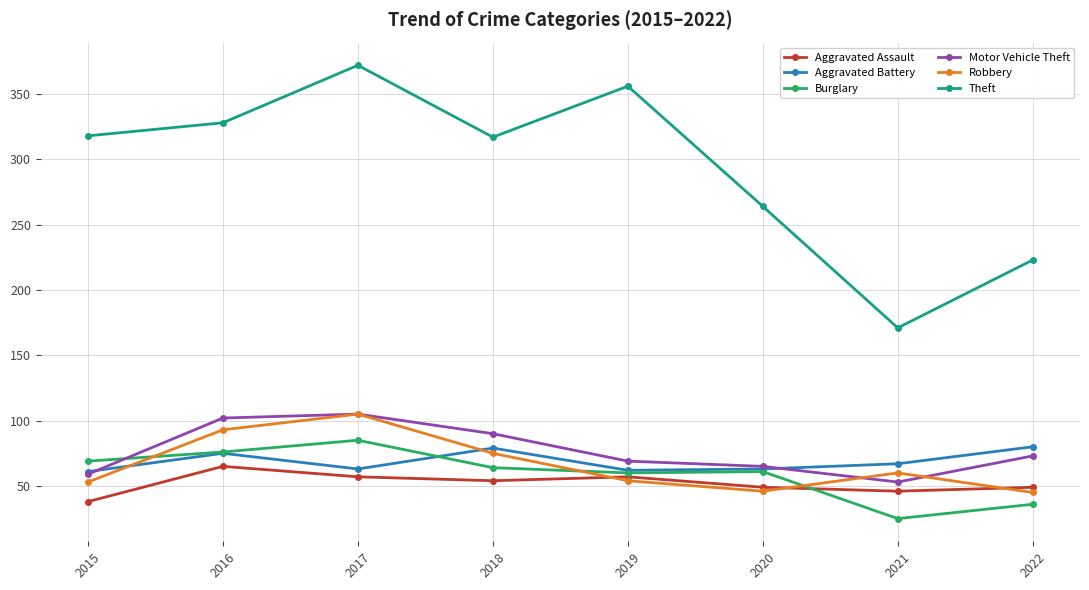

Which series has the largest total across all categories?

Theft